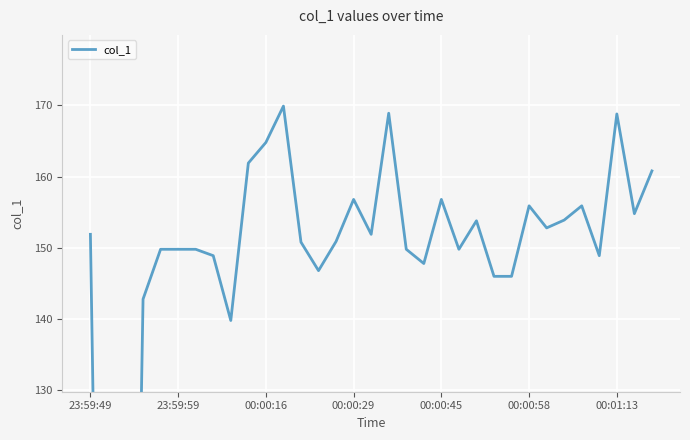

True or false: the data has more than 0 interior local peaks.

True